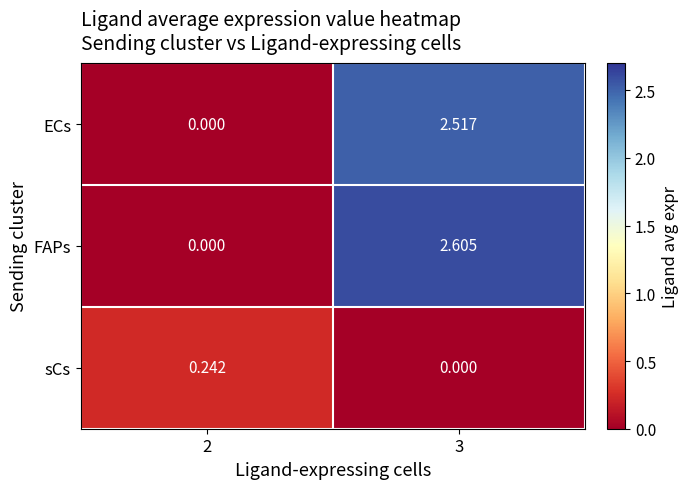

At 3, list the series in order from largest to smallest.

FAPs, ECs, sCs